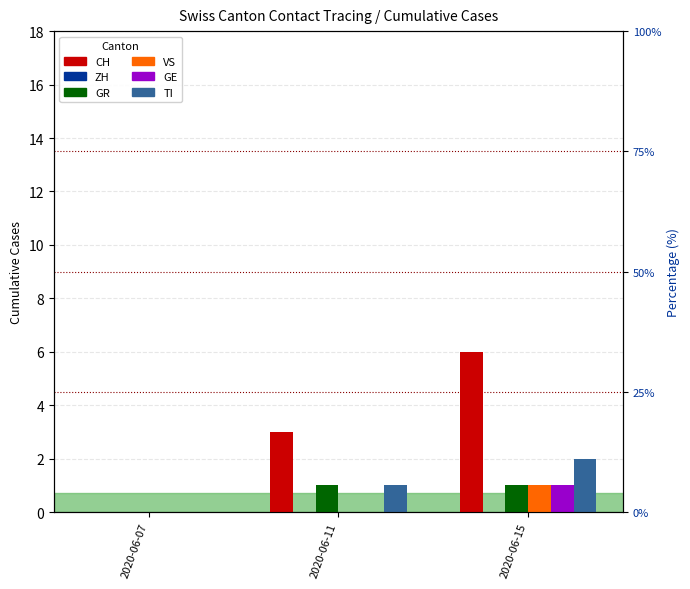

List the series in order of their peak value, lowest first.

ZH, GR, VS, GE, TI, CH